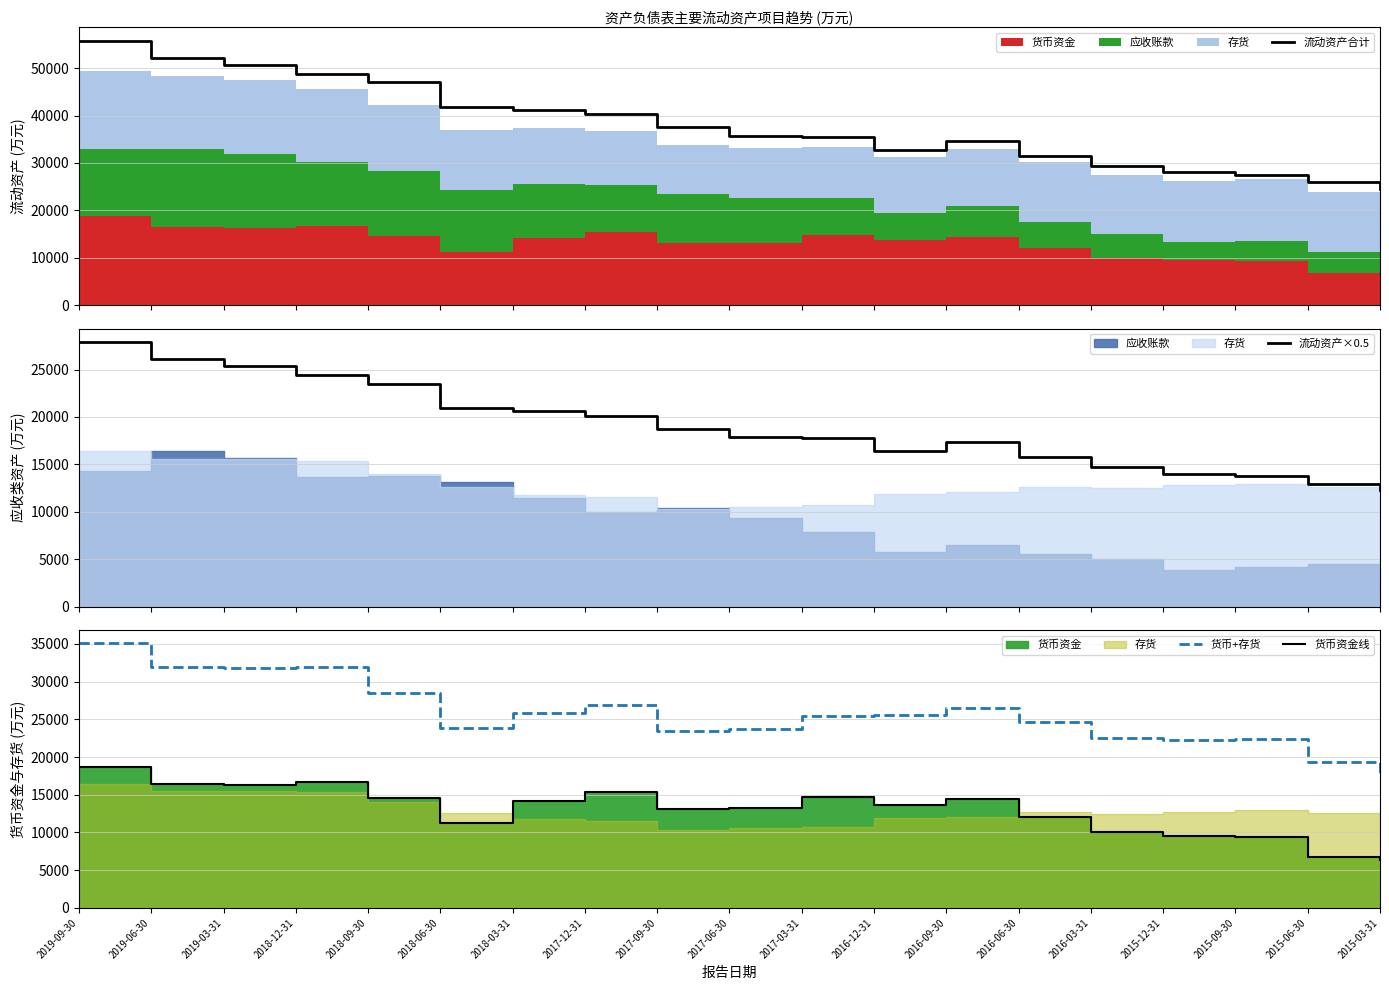

At which category does 流动资产合计 reach its first local peak?

2016-09-30